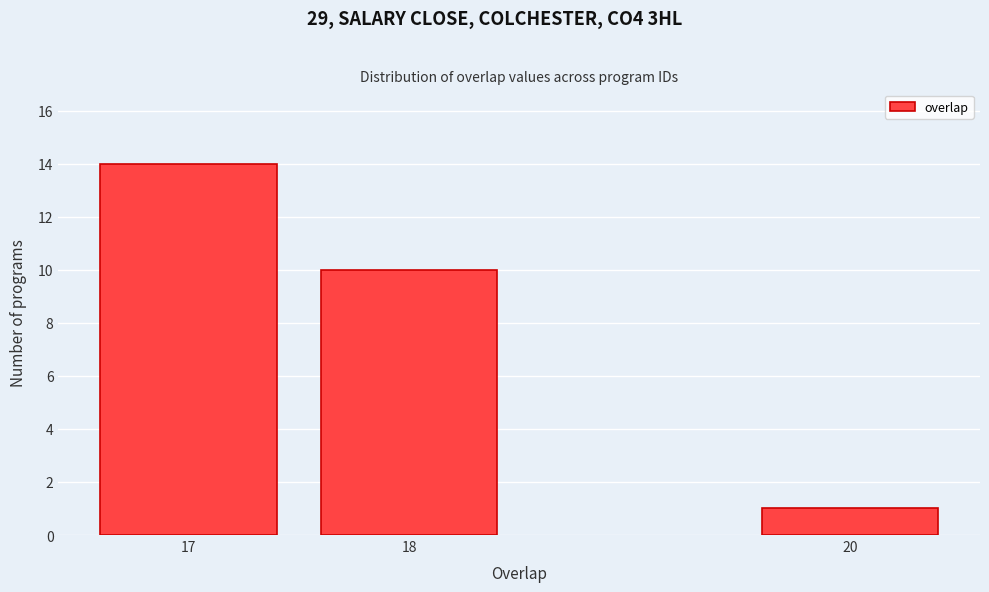

Reading left to right, extract all data points from this chart.

14	10	1